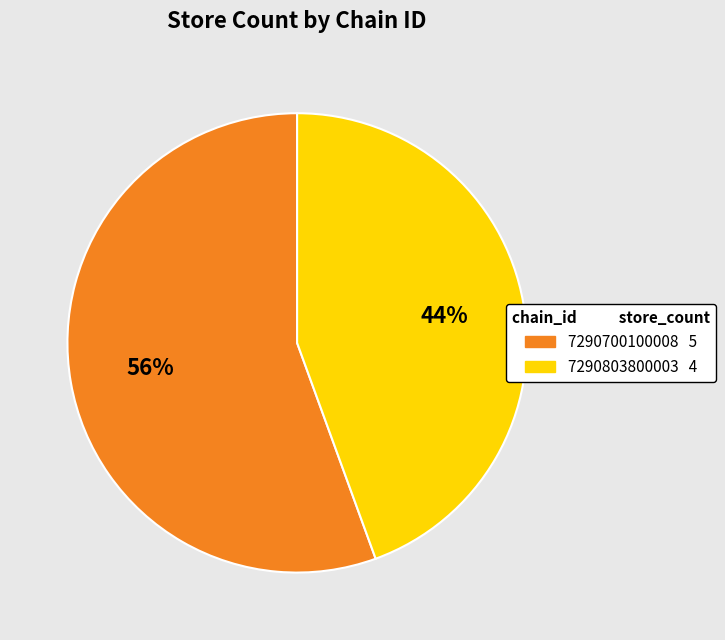

True or false: 7290803800003 accounts for 31% of the total.

False